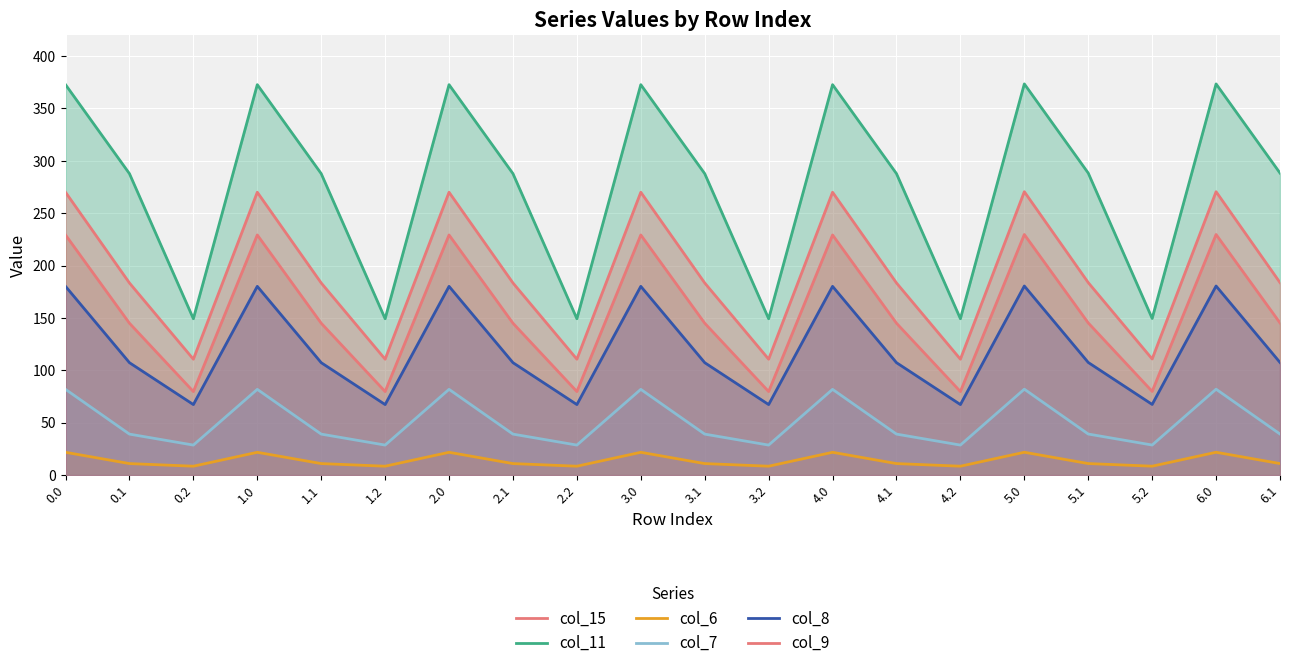

What is the value of the col_7 point at the 7th from the left?

81.8